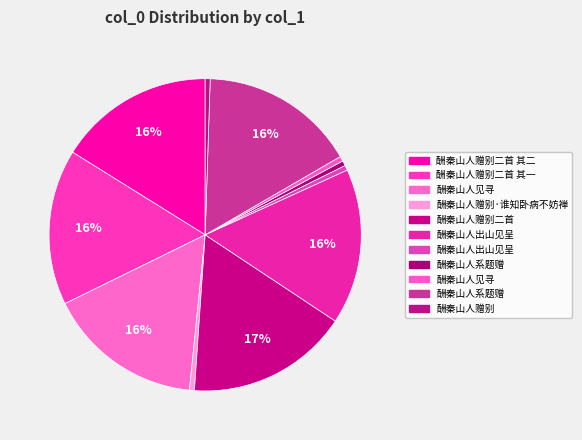

How many slices are in this pie chart?

11